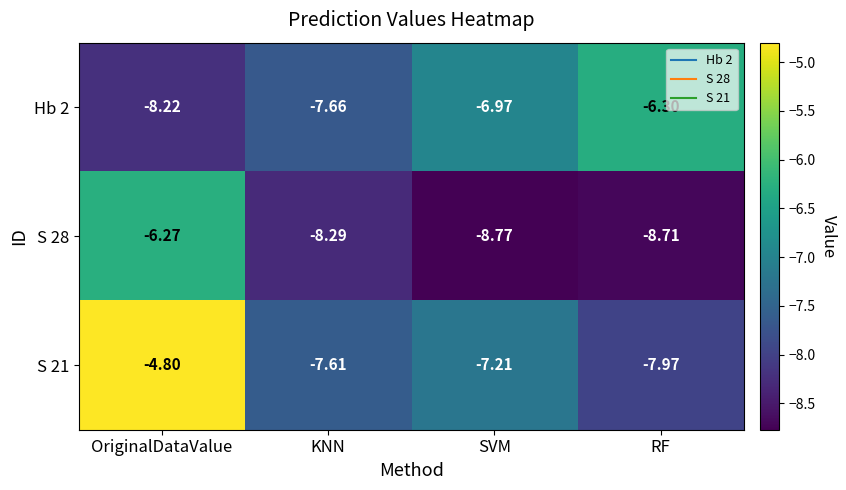

List the labels in order of Hb 2 value, largest first.

RF, SVM, KNN, OriginalDataValue